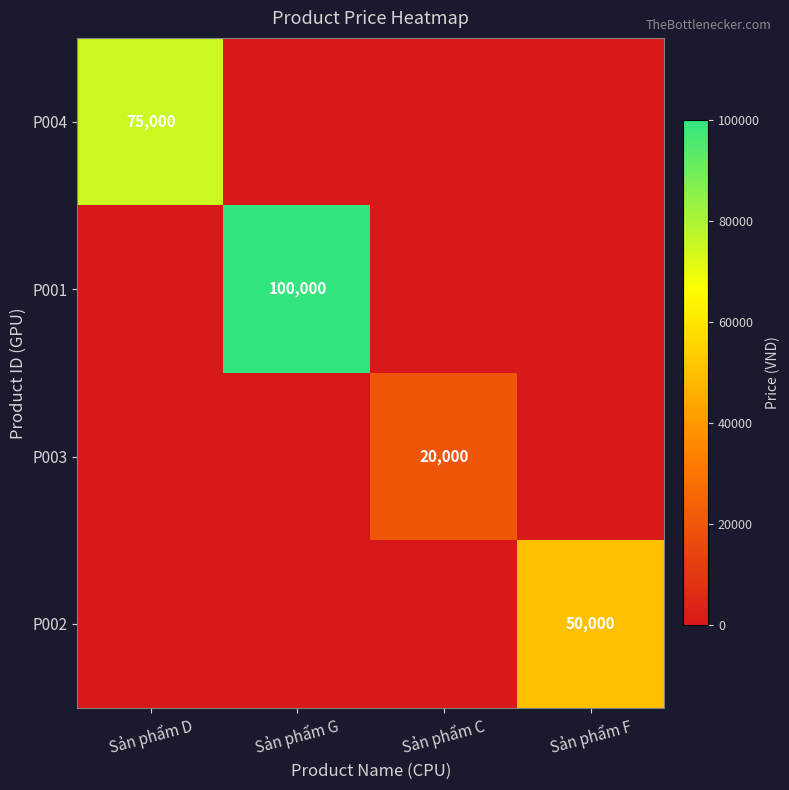

Is it true that P004 equals 15518 at Sản phẩm D?

False